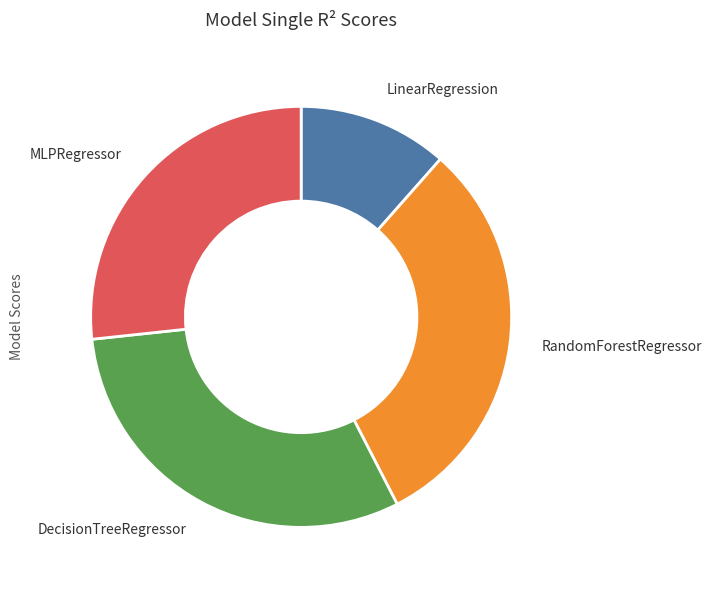

Which category has the smallest portion of the pie?

LinearRegression